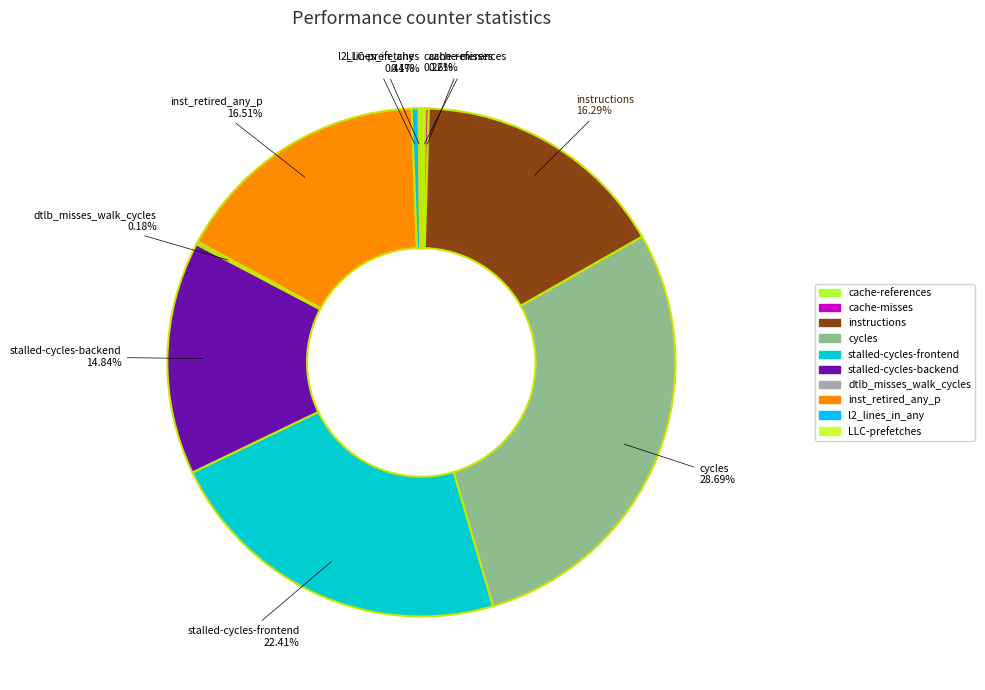

What is the smallest slice in the pie chart?

LLC-prefetches